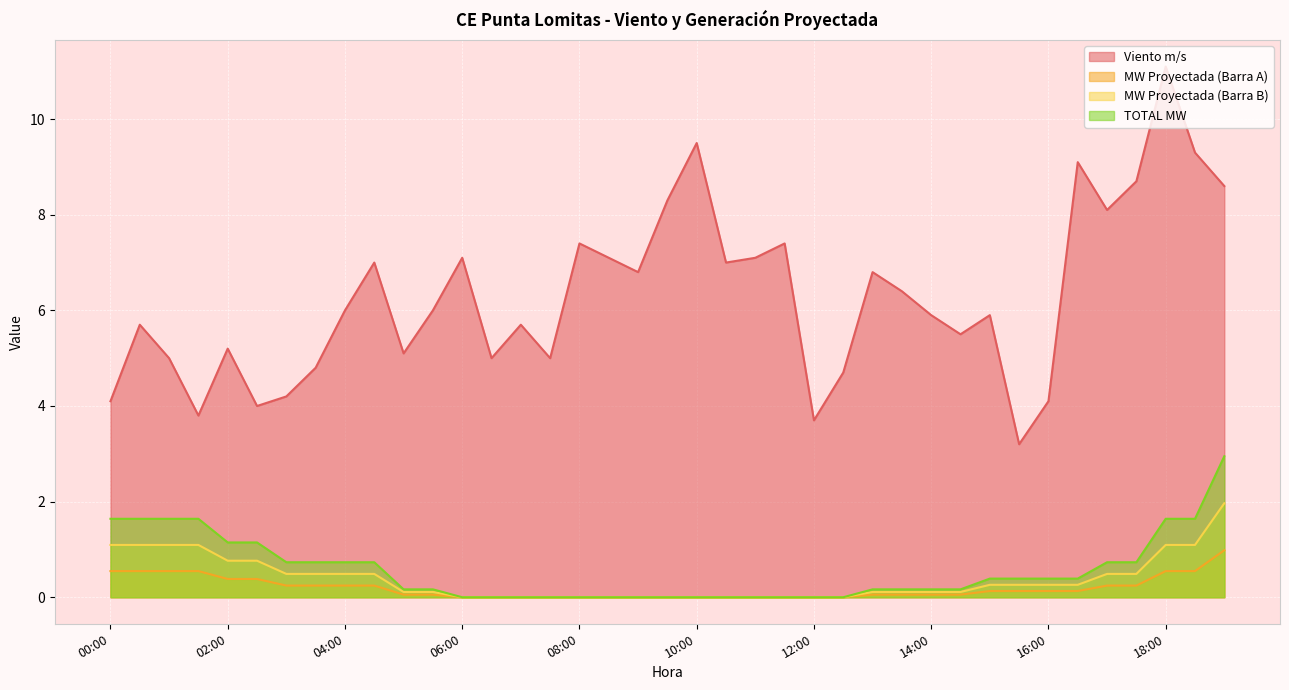

How many values in the MW Proyectada (Barra A) series exceed 0?

25